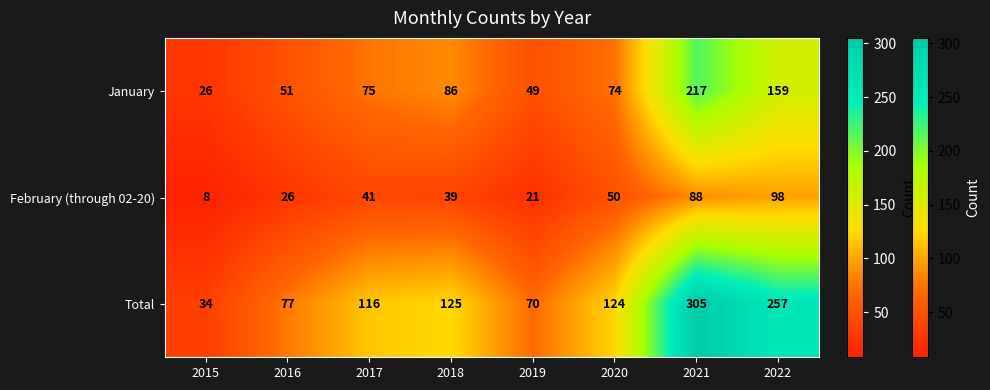

What is the average value of the January series?

92